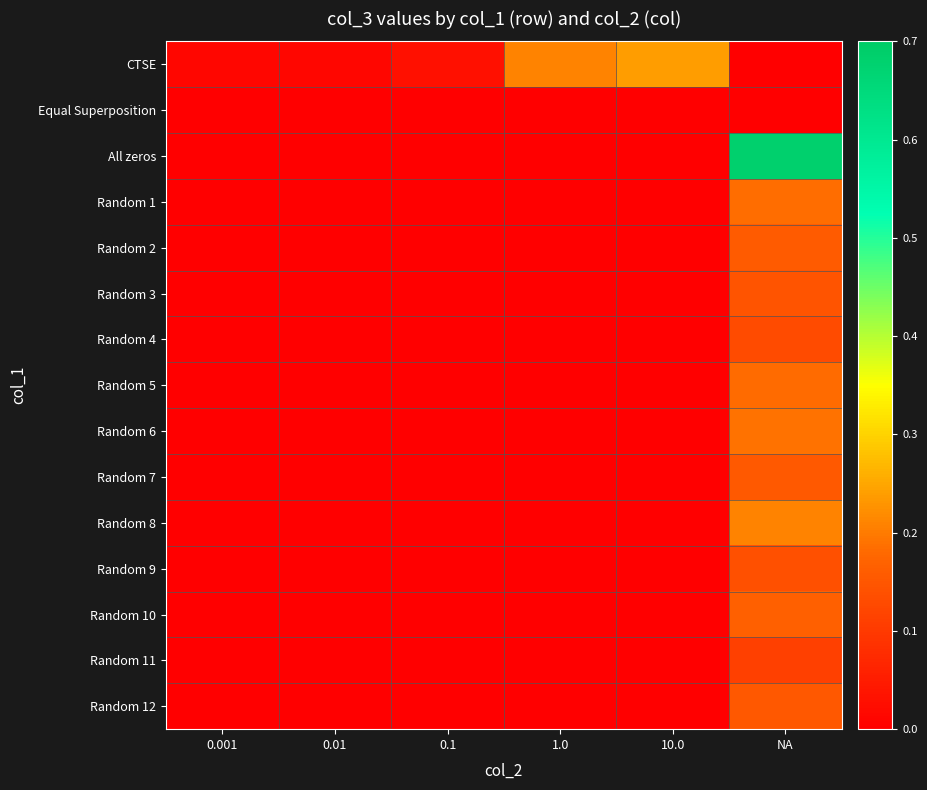

Which label corresponds to the smallest value in the chart?

NA